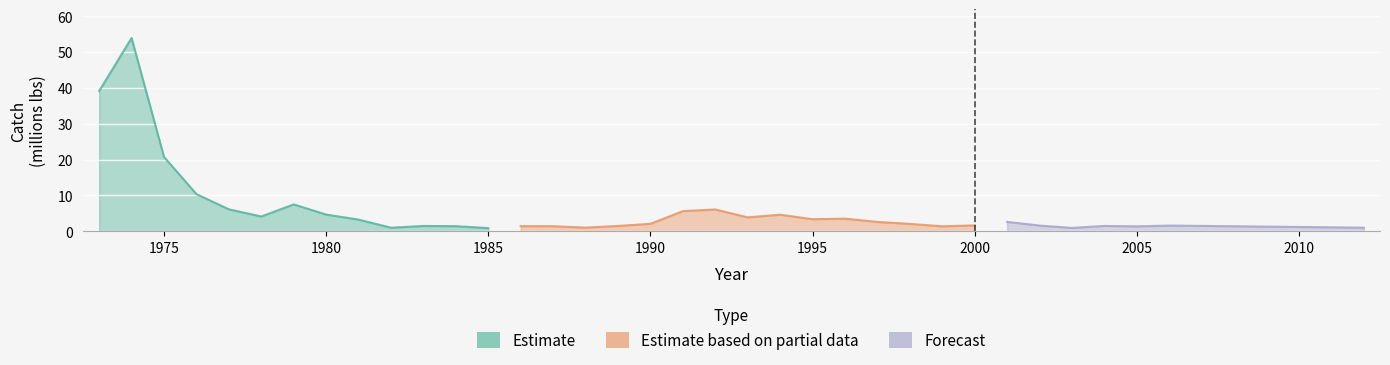

Reading left to right, extract all data points from this chart.

total_mlbs: 39.1	53.9	20.7	10.4	6.1	4.1	7.5	4.7	3.2	1.0	1.5	1.4	0.9	1.4	1.4	1.0	1.5	2.1	5.6	6.1	3.9	4.6	3.4	3.5	2.6	2.1	1.4	1.6	2.6	1.6	0.9	1.5	1.4	1.6	1.5	1.4	1.3	1.2	1.1	1.0
total_1000t: 17.7	24.5	9.4	4.7	2.8	1.9	3.4	2.1	1.5	0.5	0.7	0.6	0.4	0.7	0.6	0.5	0.7	0.9	2.5	2.8	1.8	2.1	1.5	1.6	1.2	0.9	0.6	0.7	1.2	0.7	0.4	0.7	0.6	0.7	0.7	0.6	0.6	0.5	0.5	0.5